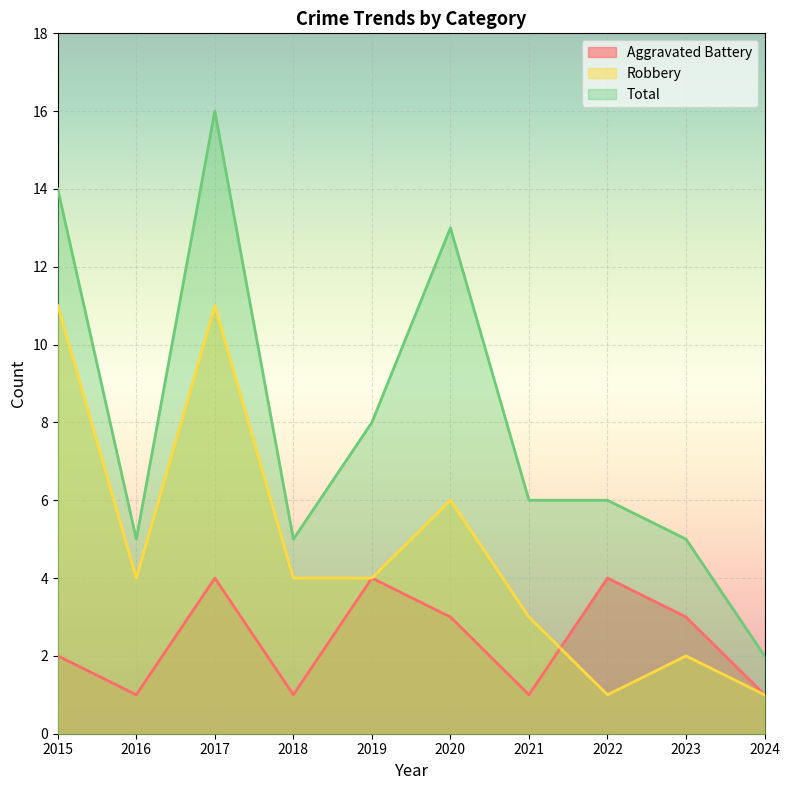

How many Aggravated Battery values are between 1 and 4?

10